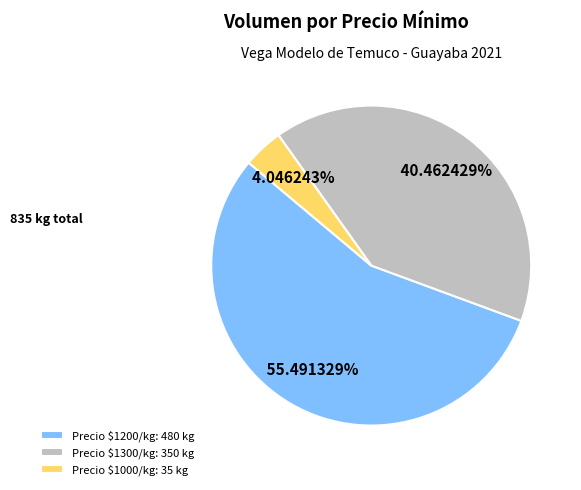

Is there a majority slice in this chart?

Yes